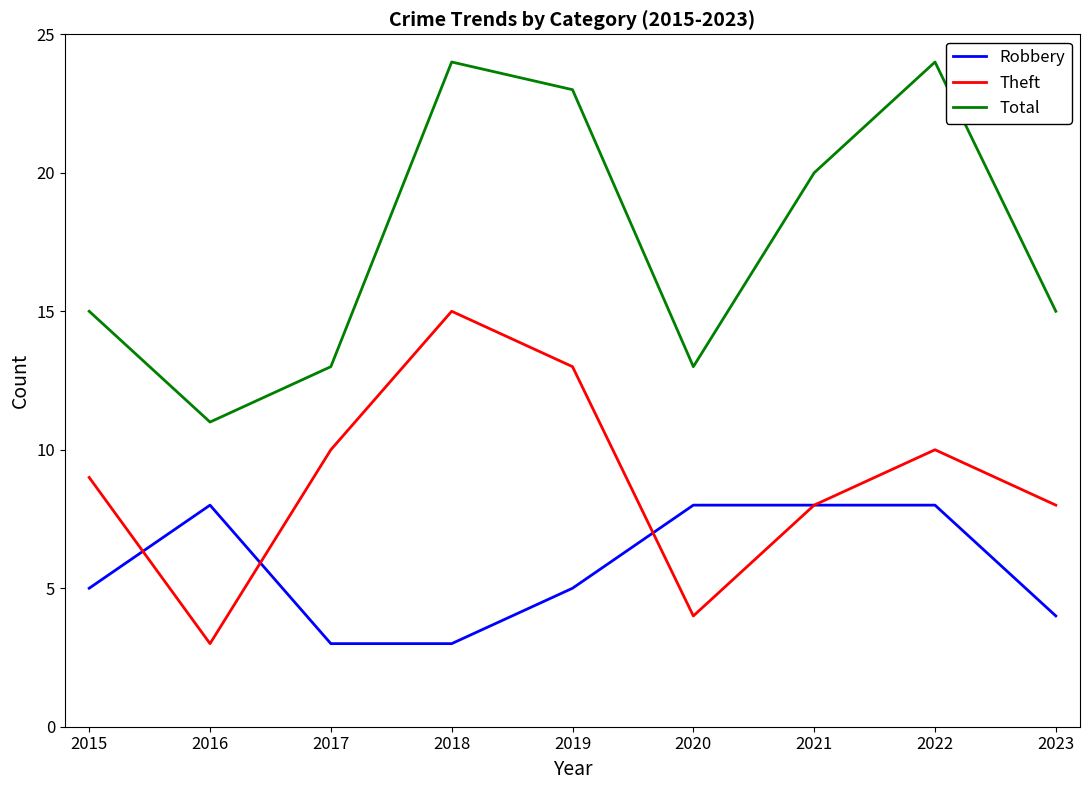

Count the Robbery values in the range 4 to 8.

7